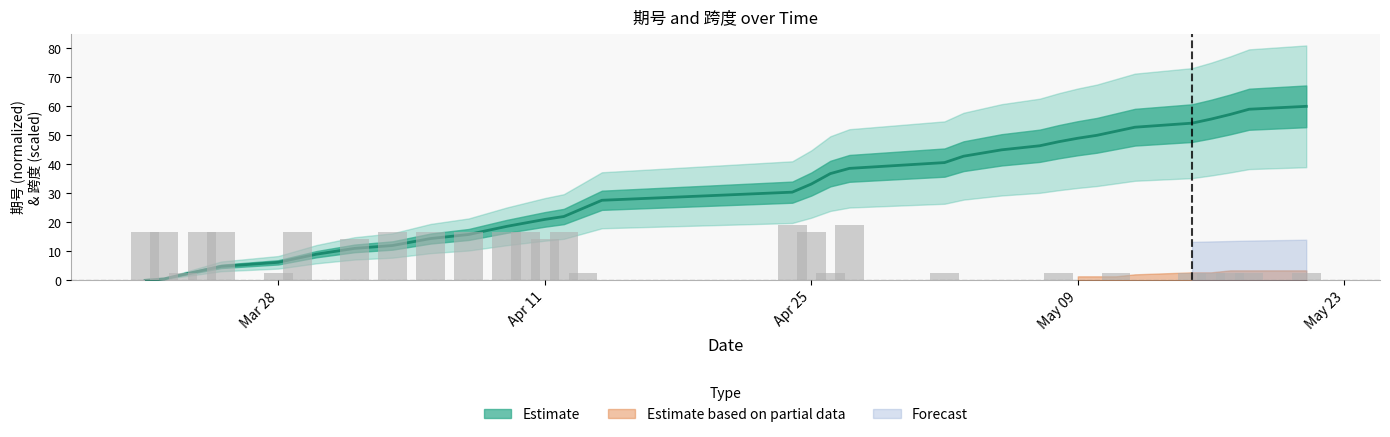

At which category is the sum across all series the highest?

2017-05-21